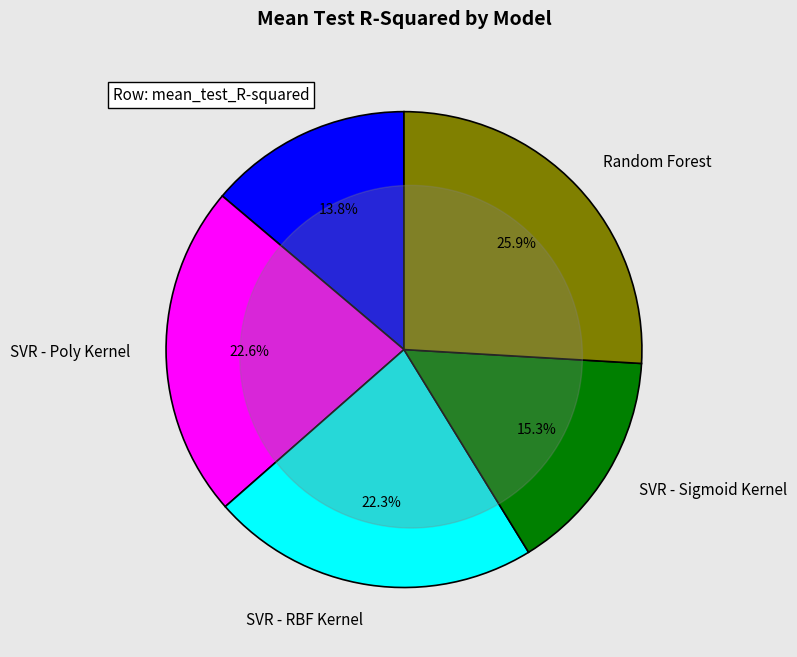

How many segments does this pie chart have?

5